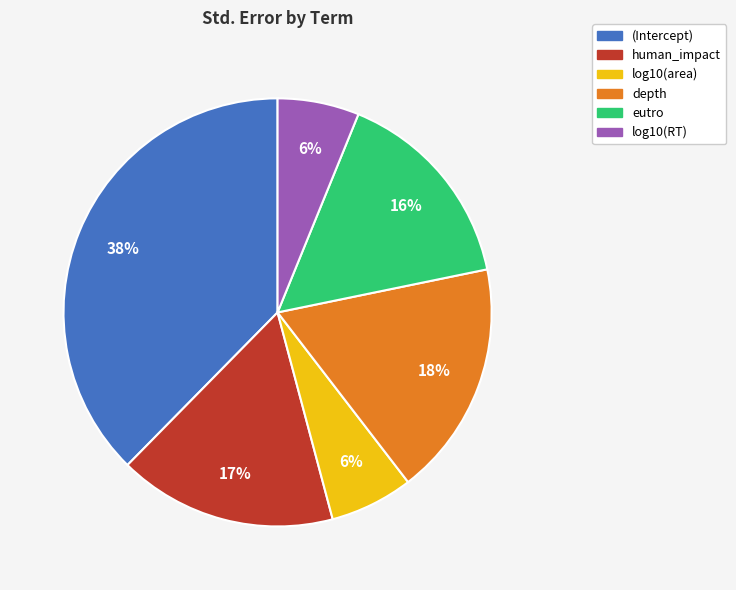

Is the sum of log10(area) and eutro greater than half?

No